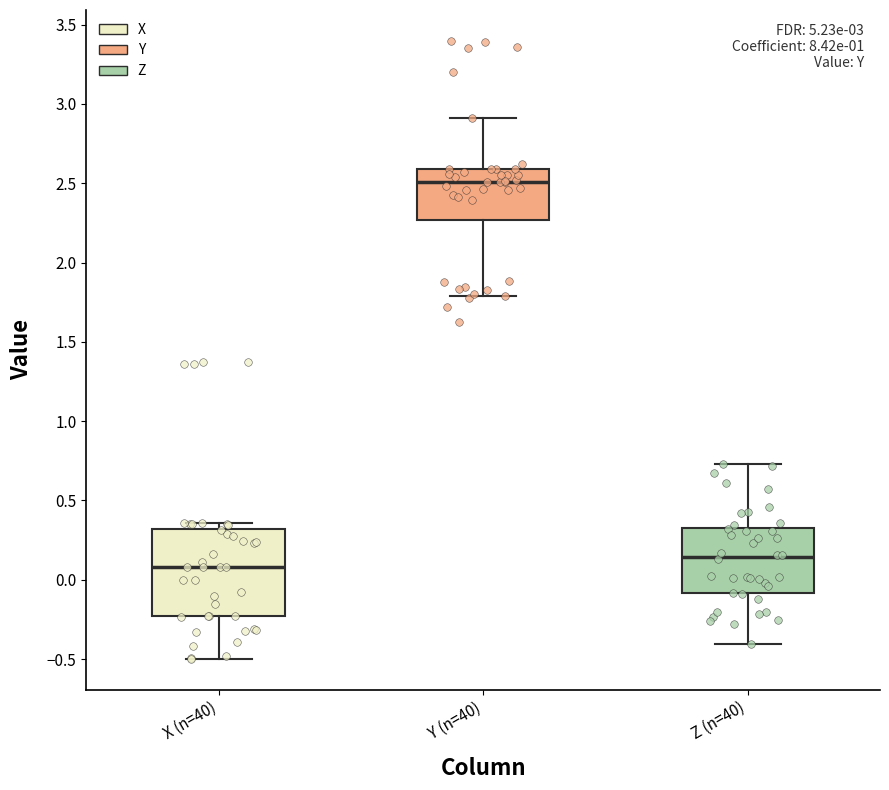

Which box is the tallest, from its lower edge to its upper edge?

X (n=40)